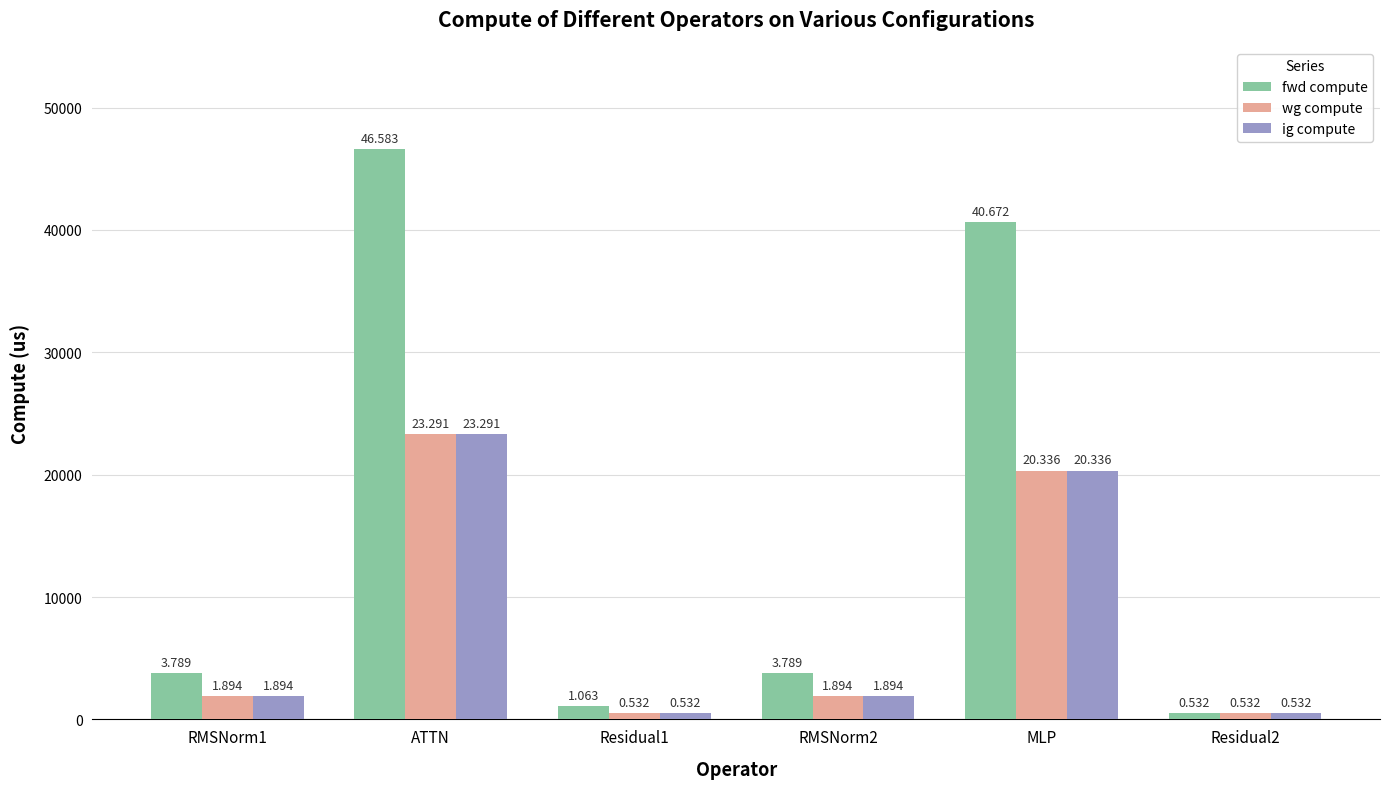

At which category is the sum across all series the highest?

ATTN